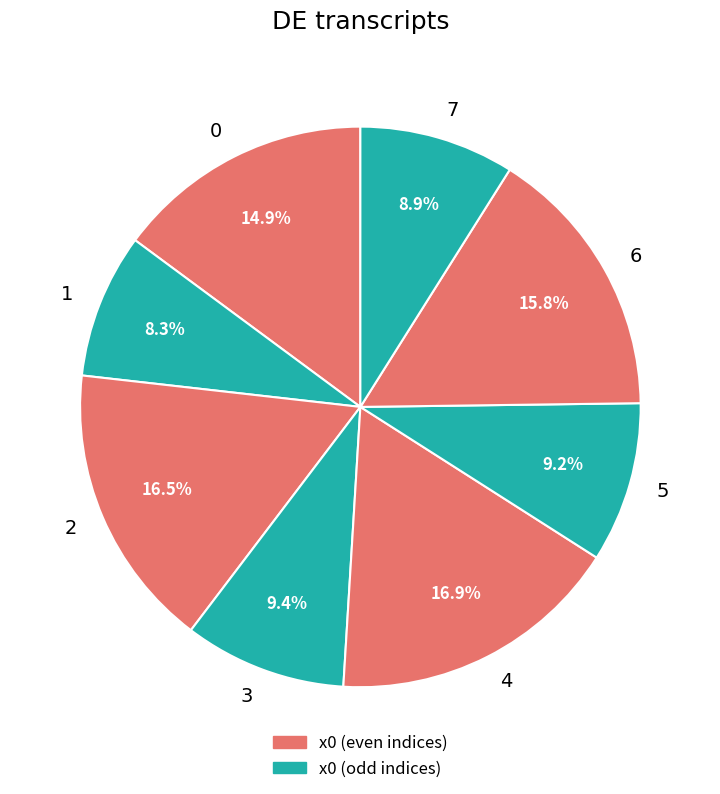

What percentage is the 3 slice, to the nearest percent?

9%